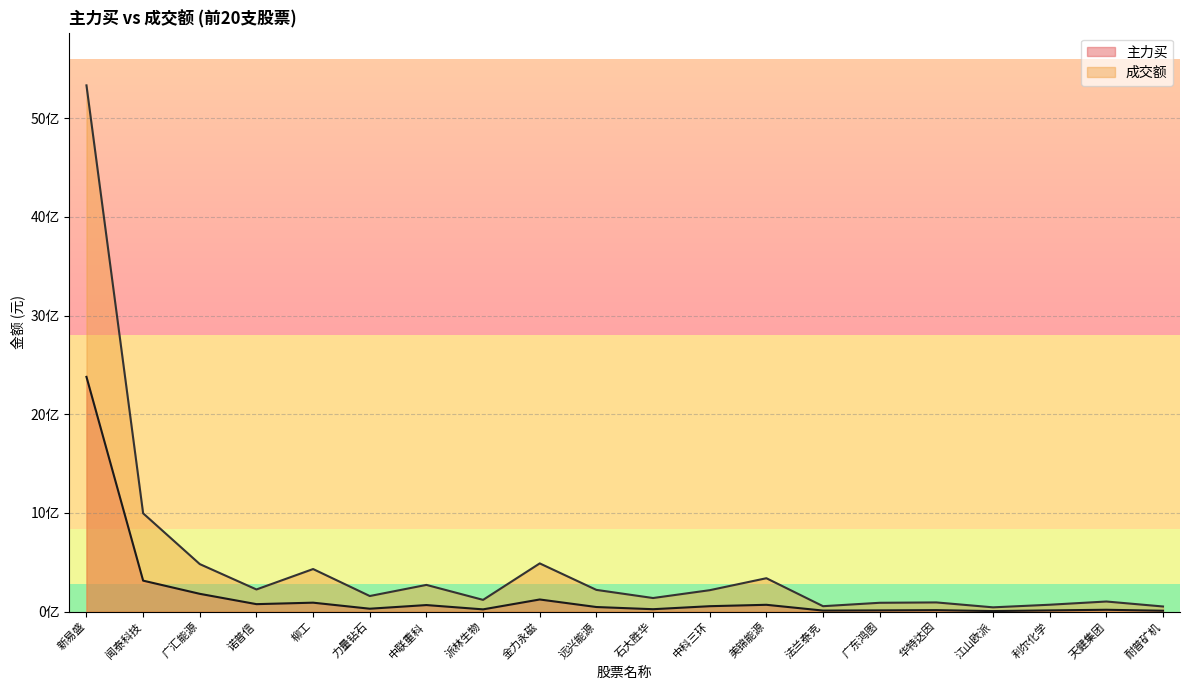

At which label does 主力买 first exceed 46364995?

新易盛